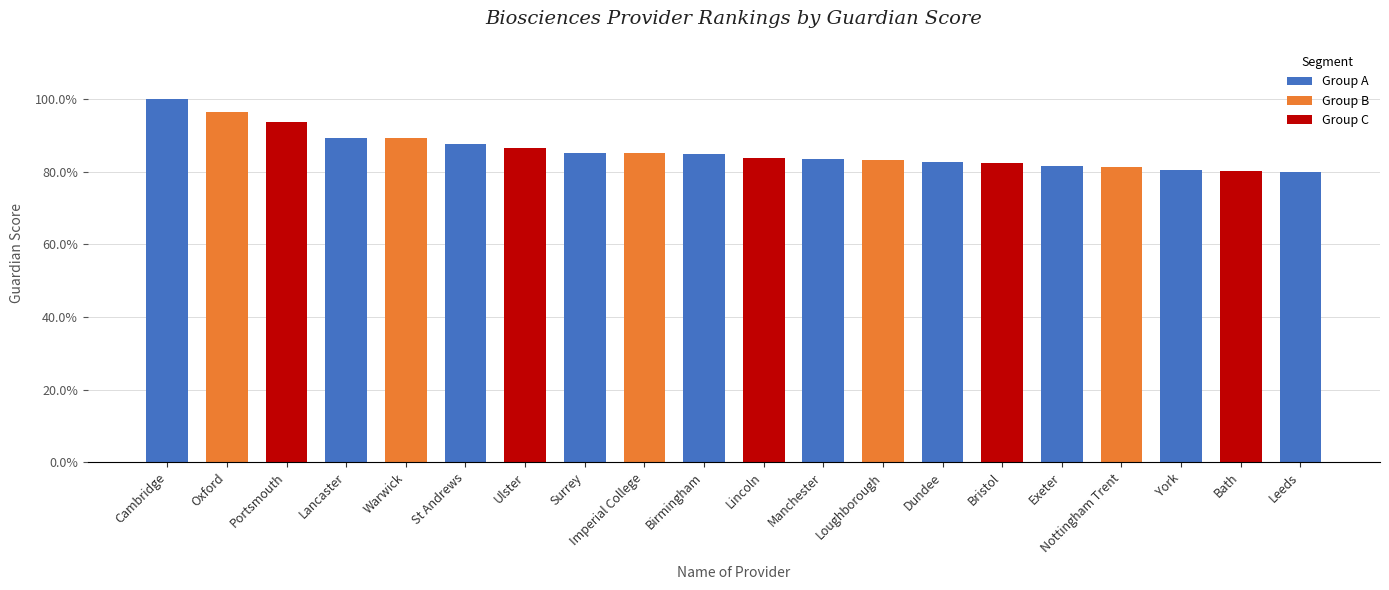

Approximately how many times larger is the value at Warwick compared to Ulster?

1.0